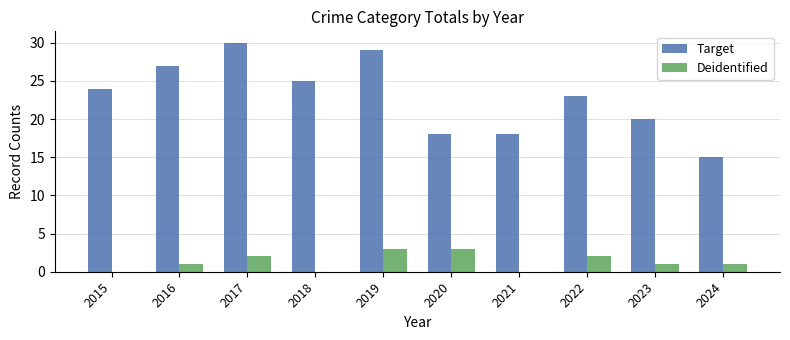

Count the number of data series in this chart.

2